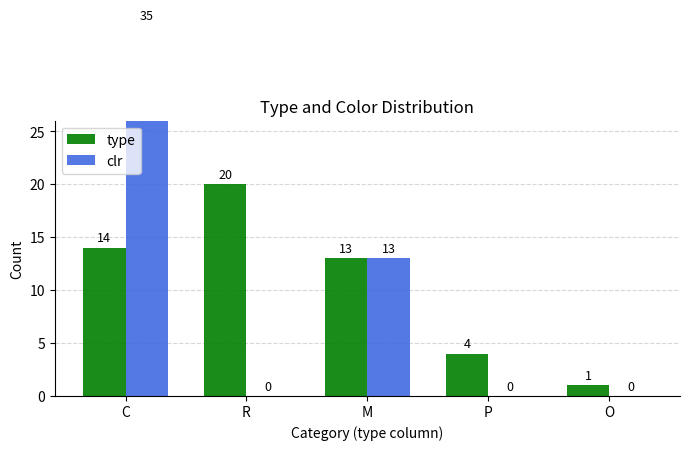

True or false: type has a value of 6 at P.

False